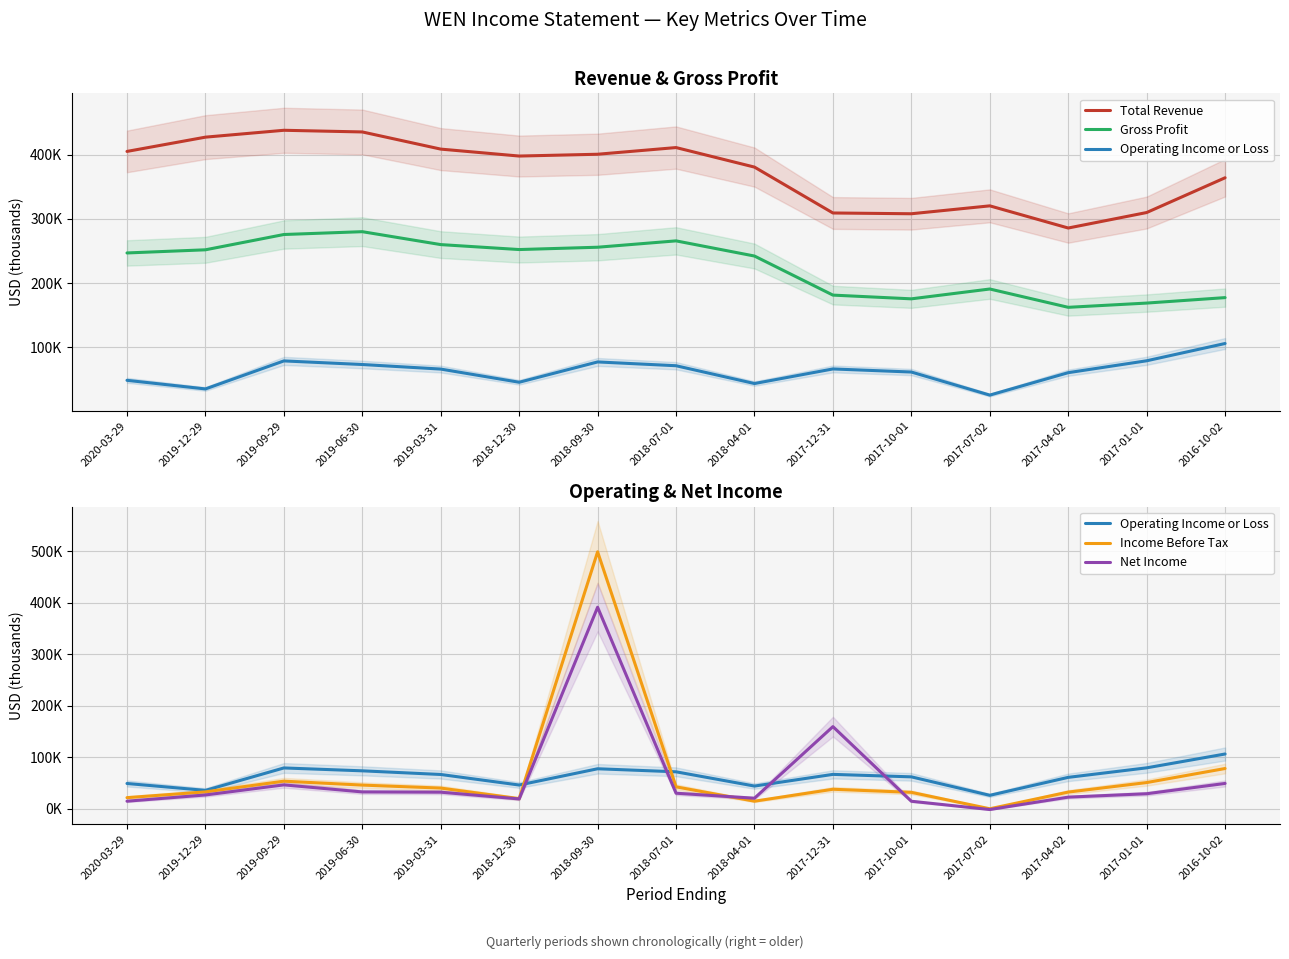

Between 2018-09-30 and 2017-07-02, which series saw the biggest shift?

Income Before Tax